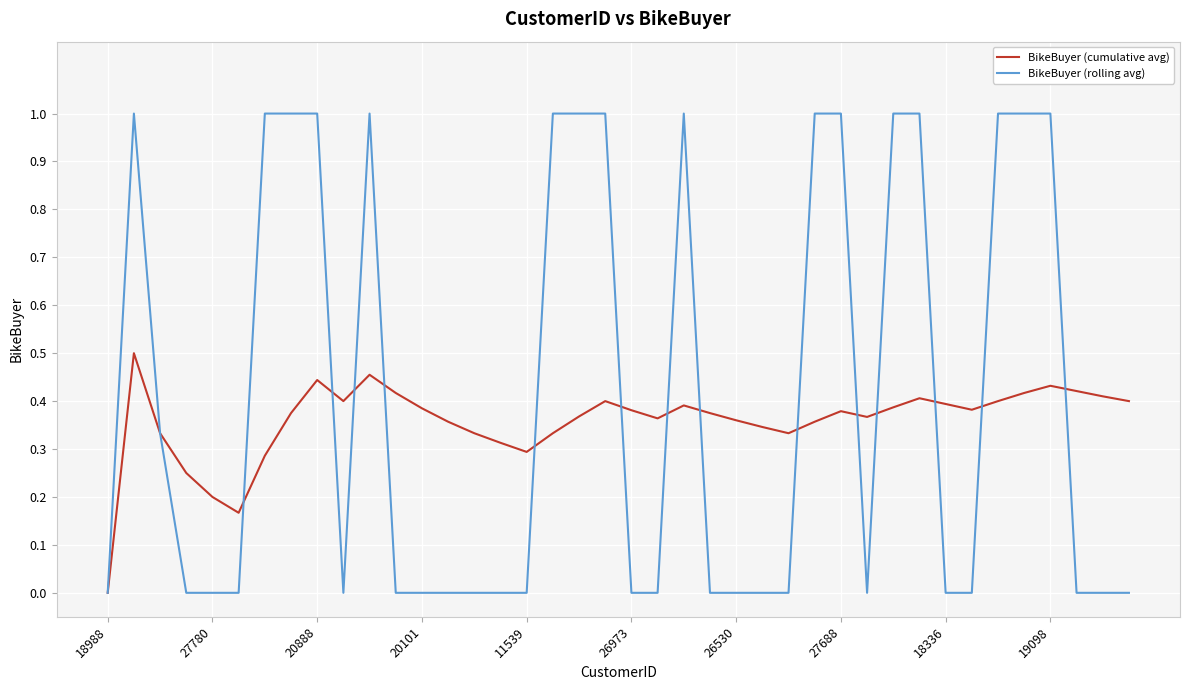

Which series has the widest spread of values?

BikeBuyer (rolling avg)